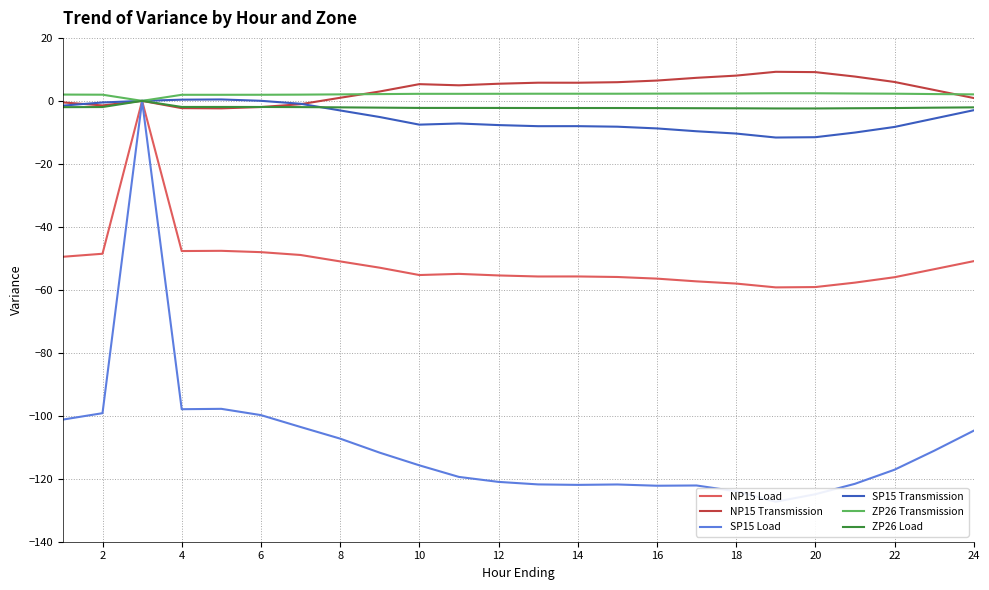

Is the value of ZP26 Transmission at 6 greater than the value of NP15 Transmission at 20?

No